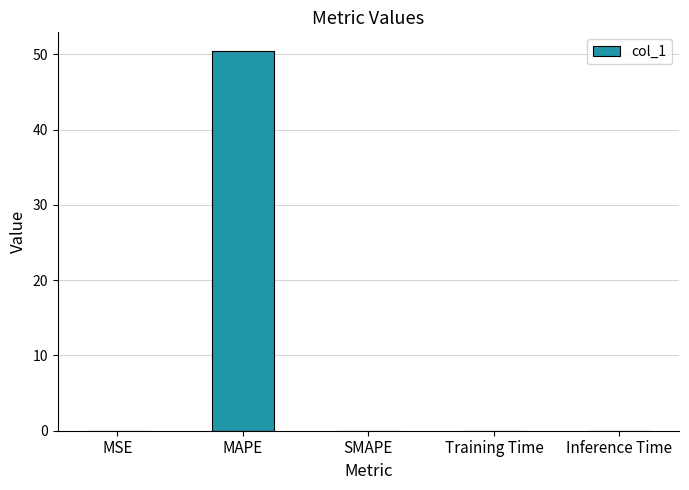

True or false: the data shows 0.0 at SMAPE.

True